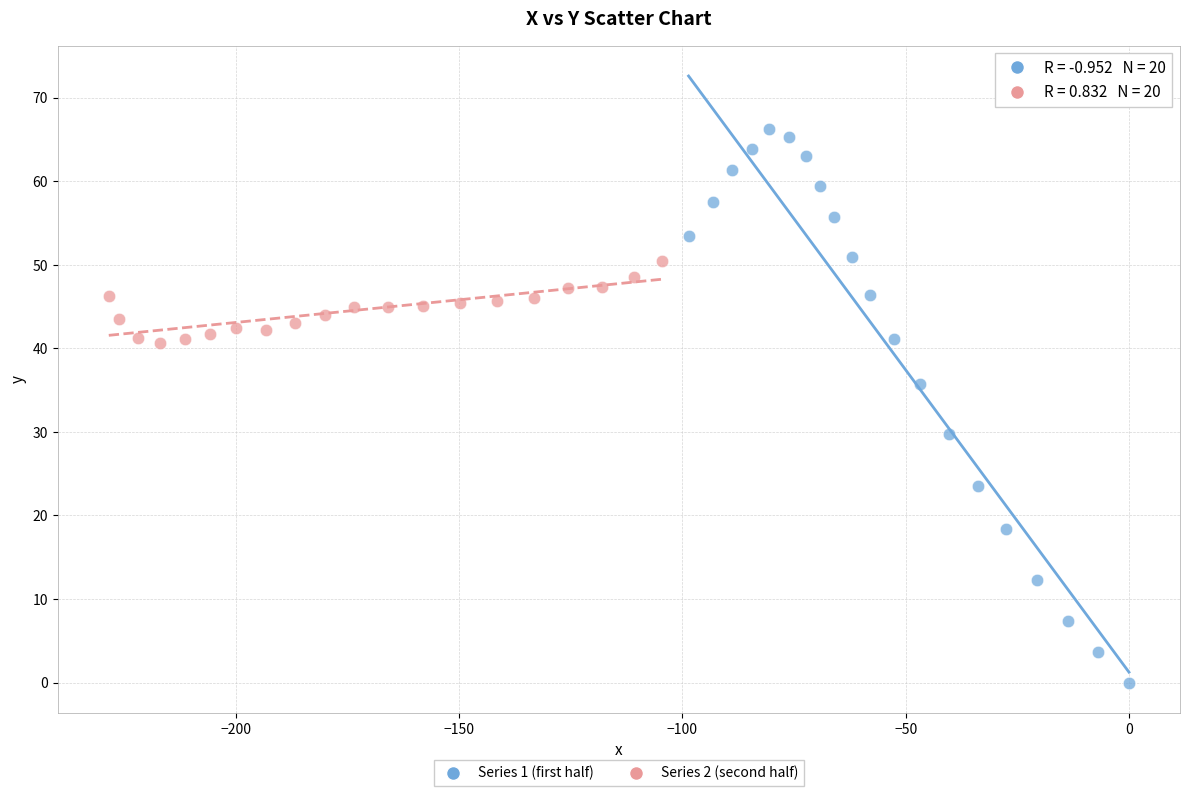

What are all the series names shown in the legend?

Series 1 (first half), Series 2 (second half)